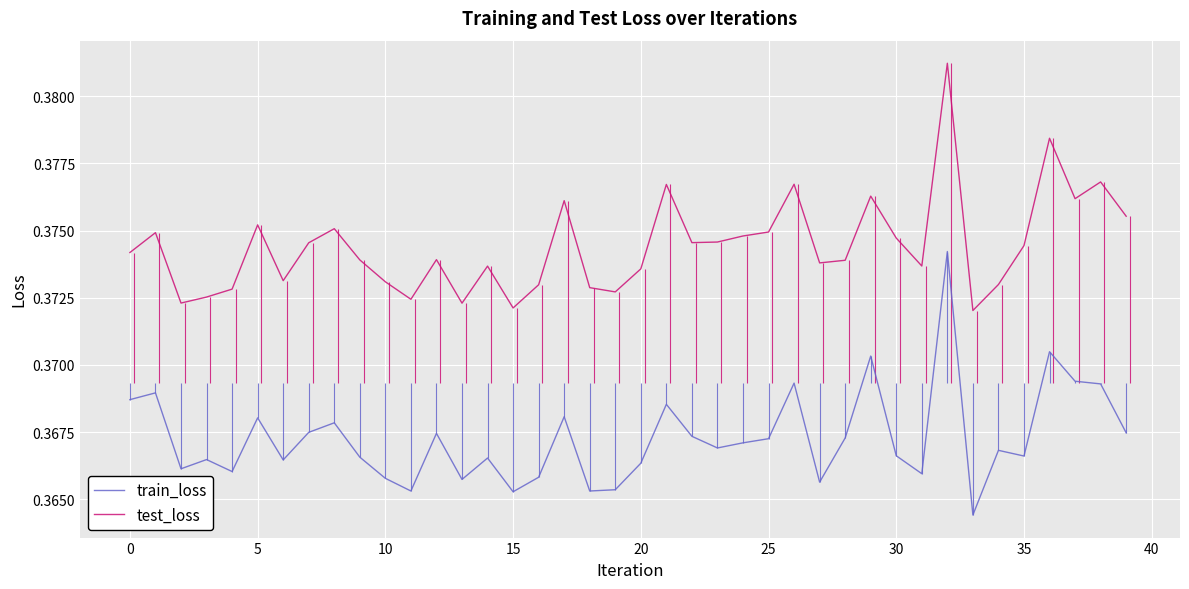

What value does the train_loss series have at 16?

0.4